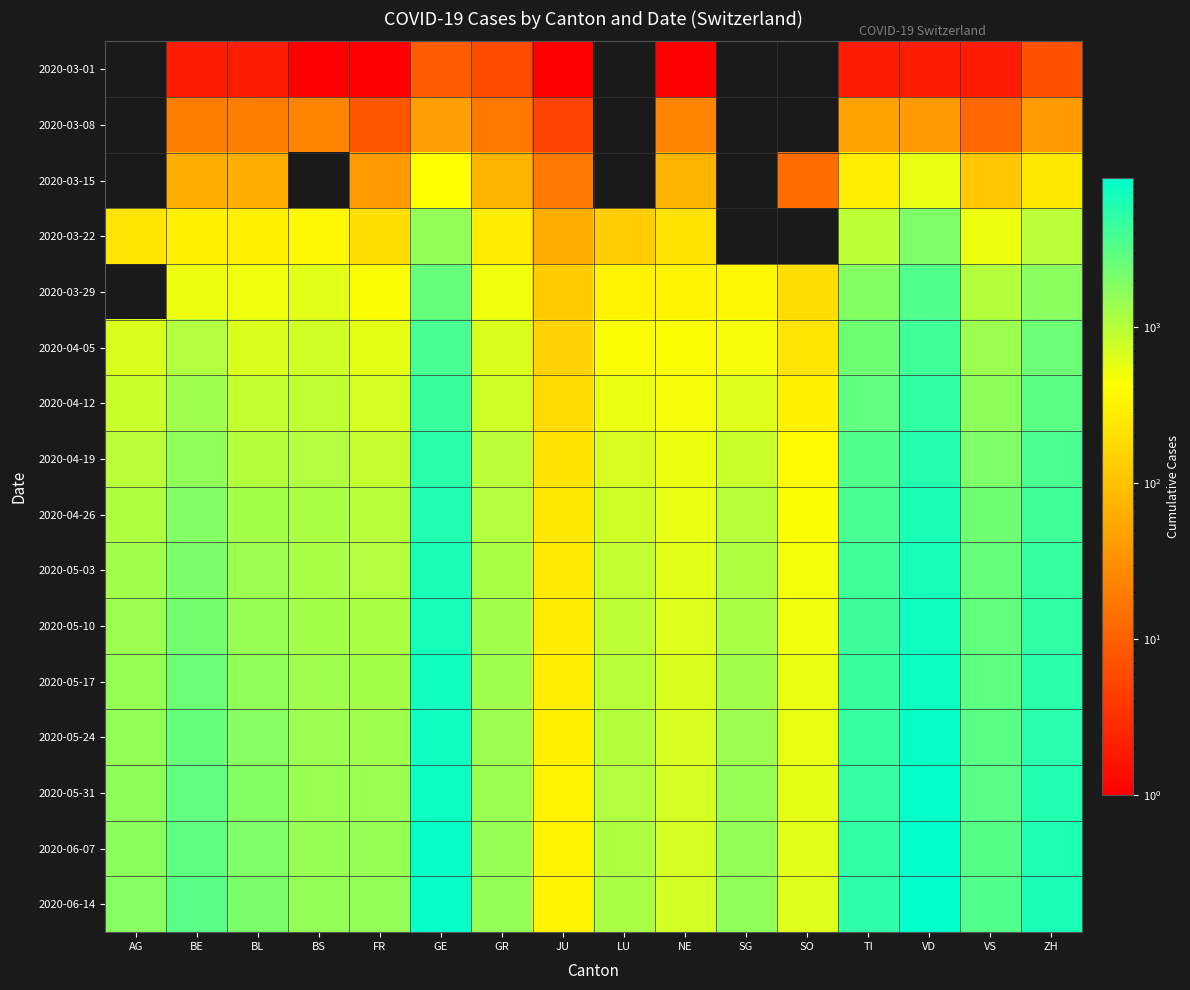

At SO, list the series in order from smallest to largest.

2020-03-01, 2020-03-08, 2020-03-22, 2020-03-15, 2020-03-29, 2020-04-05, 2020-04-12, 2020-04-19, 2020-04-26, 2020-05-03, 2020-05-10, 2020-05-17, 2020-05-24, 2020-05-31, 2020-06-07, 2020-06-14